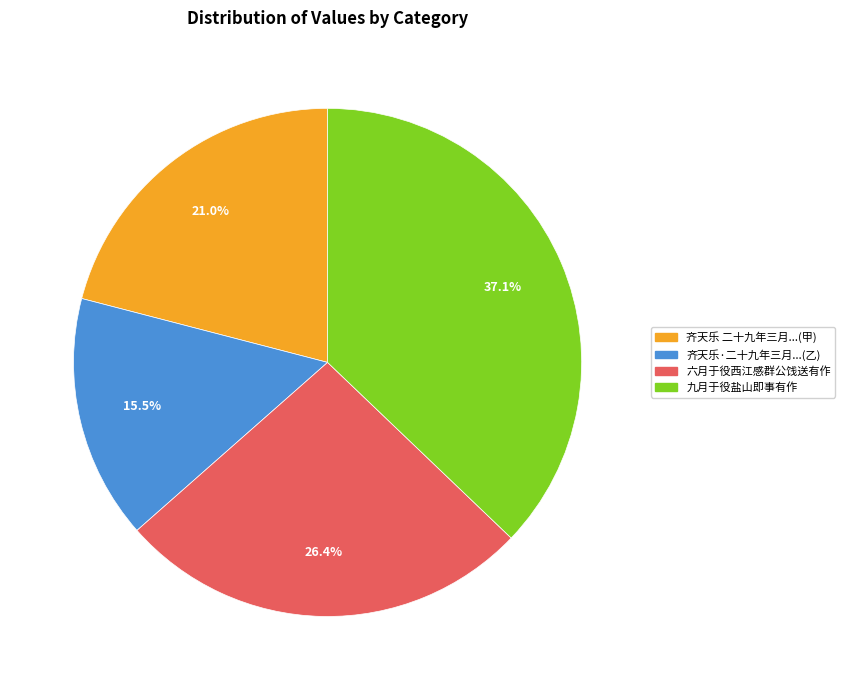

The 六月于役西江感群公饯送有作 slice represents 41% of the pie. True or false?

False